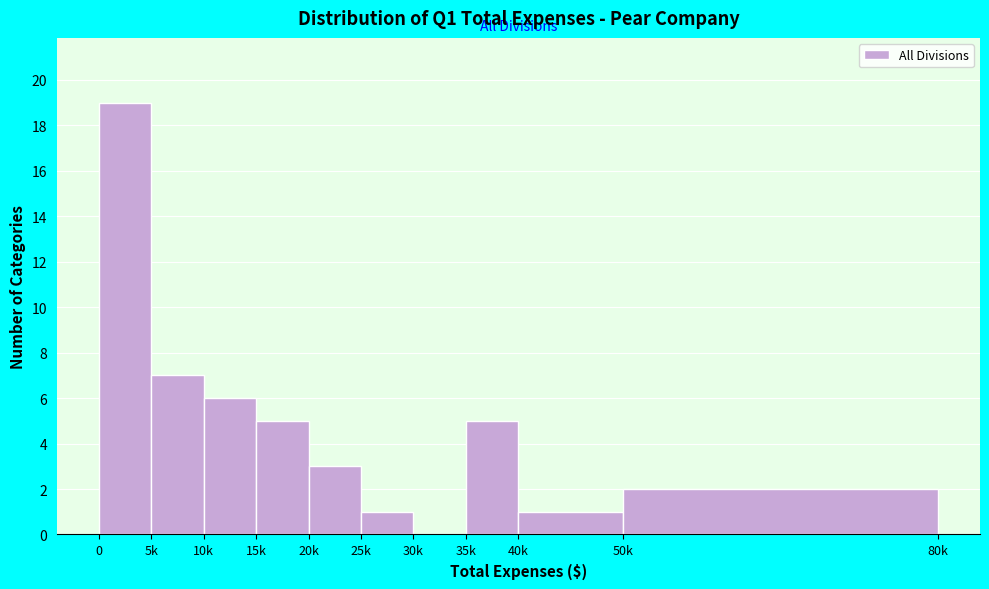

Reading left to right, list all the values displayed in this chart.

0=19	5k=7	10k=6	15k=5	20k=3	25k=1	30k=0	35k=5	40k=1	50k=2